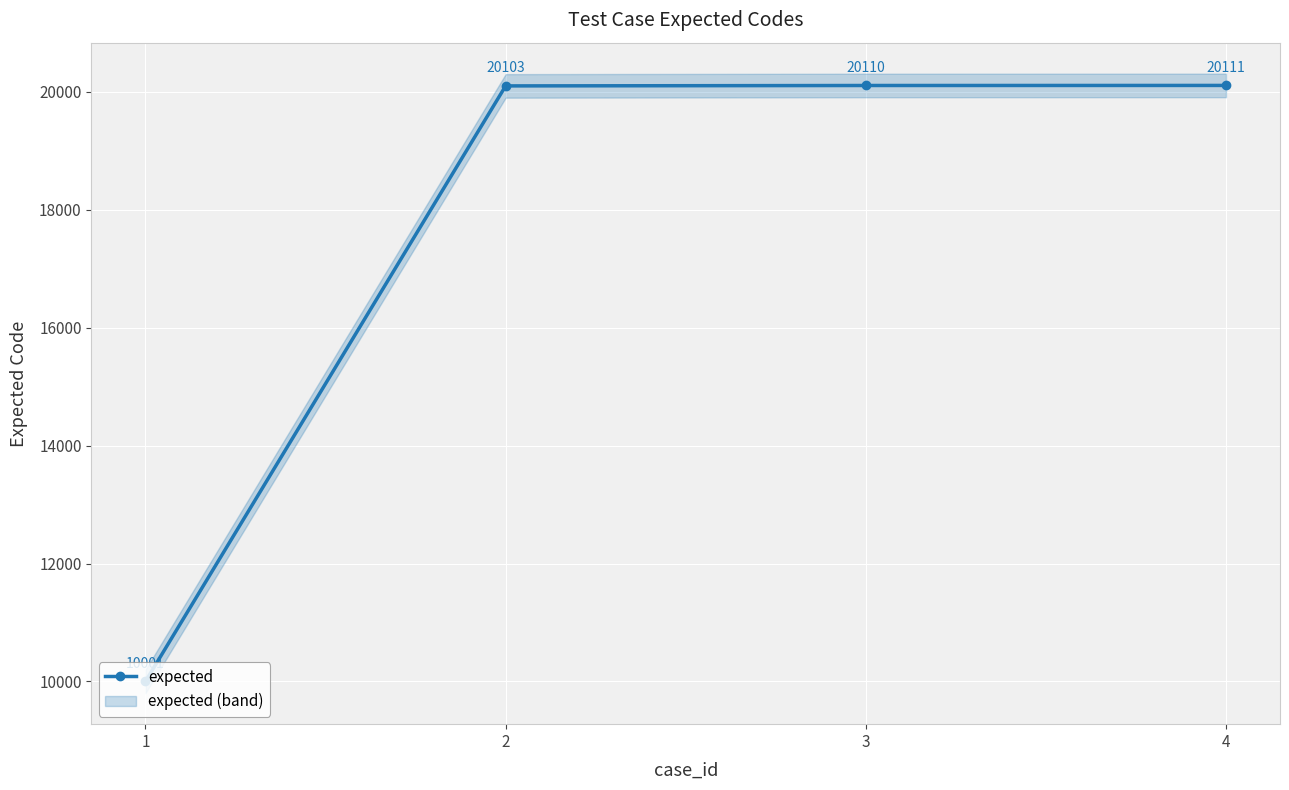

What is the change in value from 3 to 4?

+1